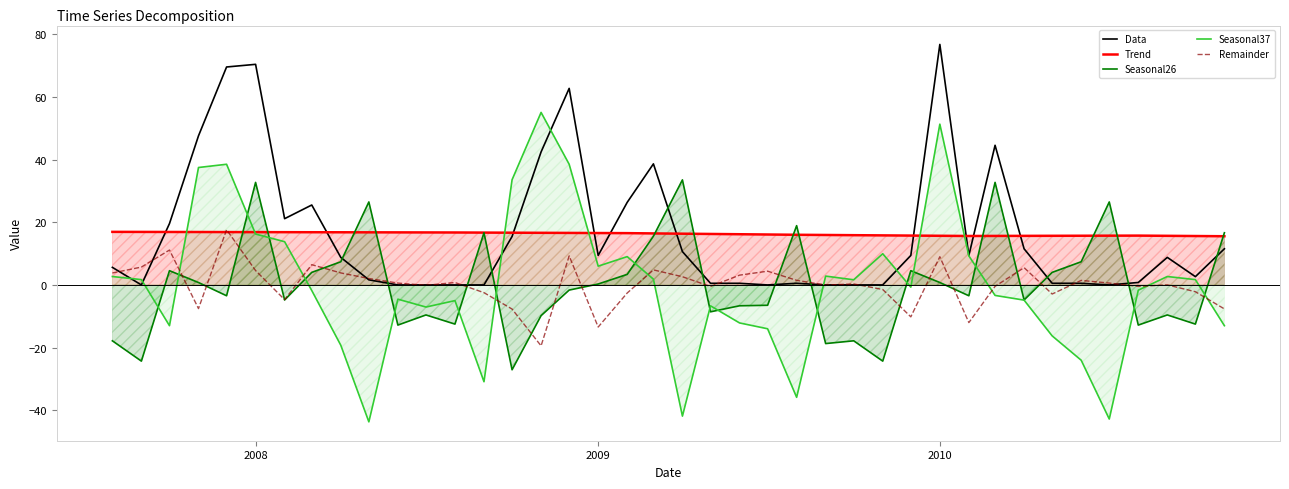

What are all the series names shown in the legend?

Data, Trend, Seasonal26, Seasonal37, Remainder